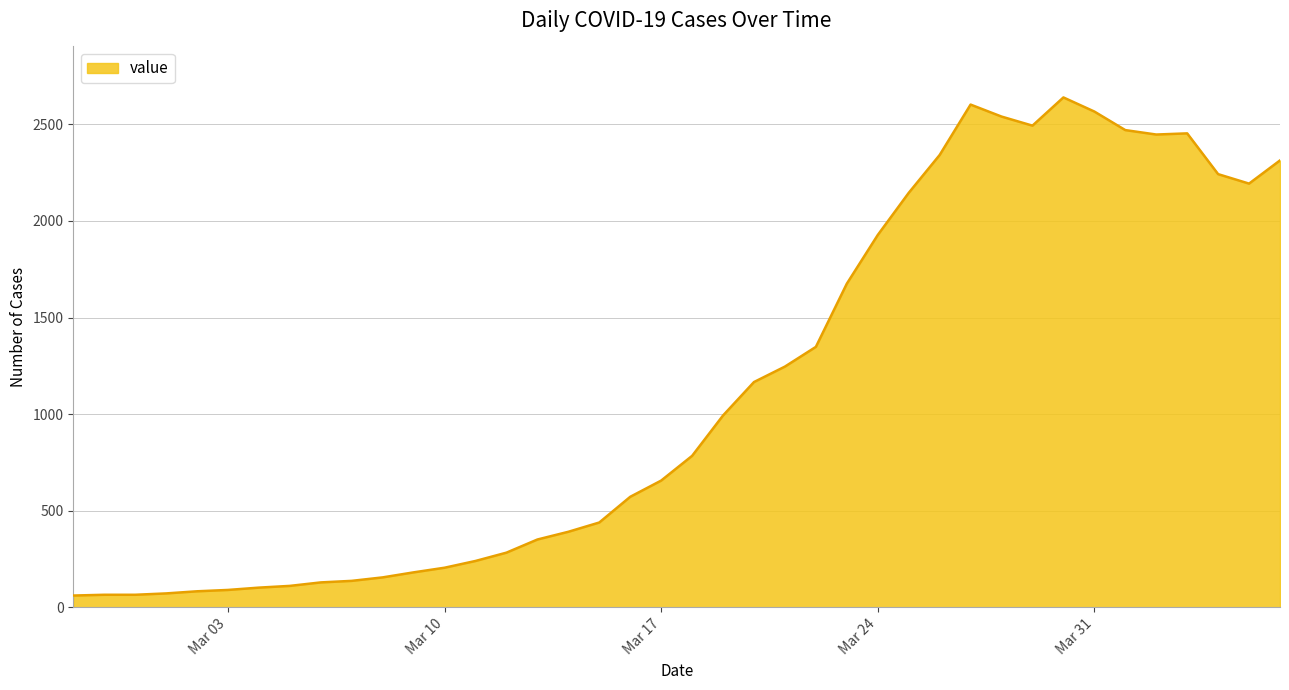

What is the minimum value shown in the chart?

61